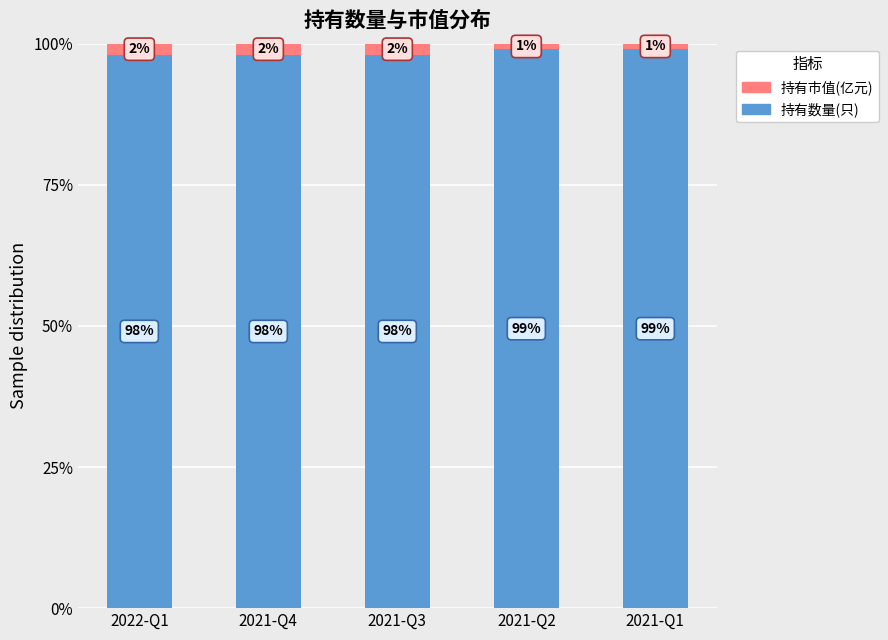

The value of 持有数量(只) at 2021-Q3 is 98.0. True or false?

True